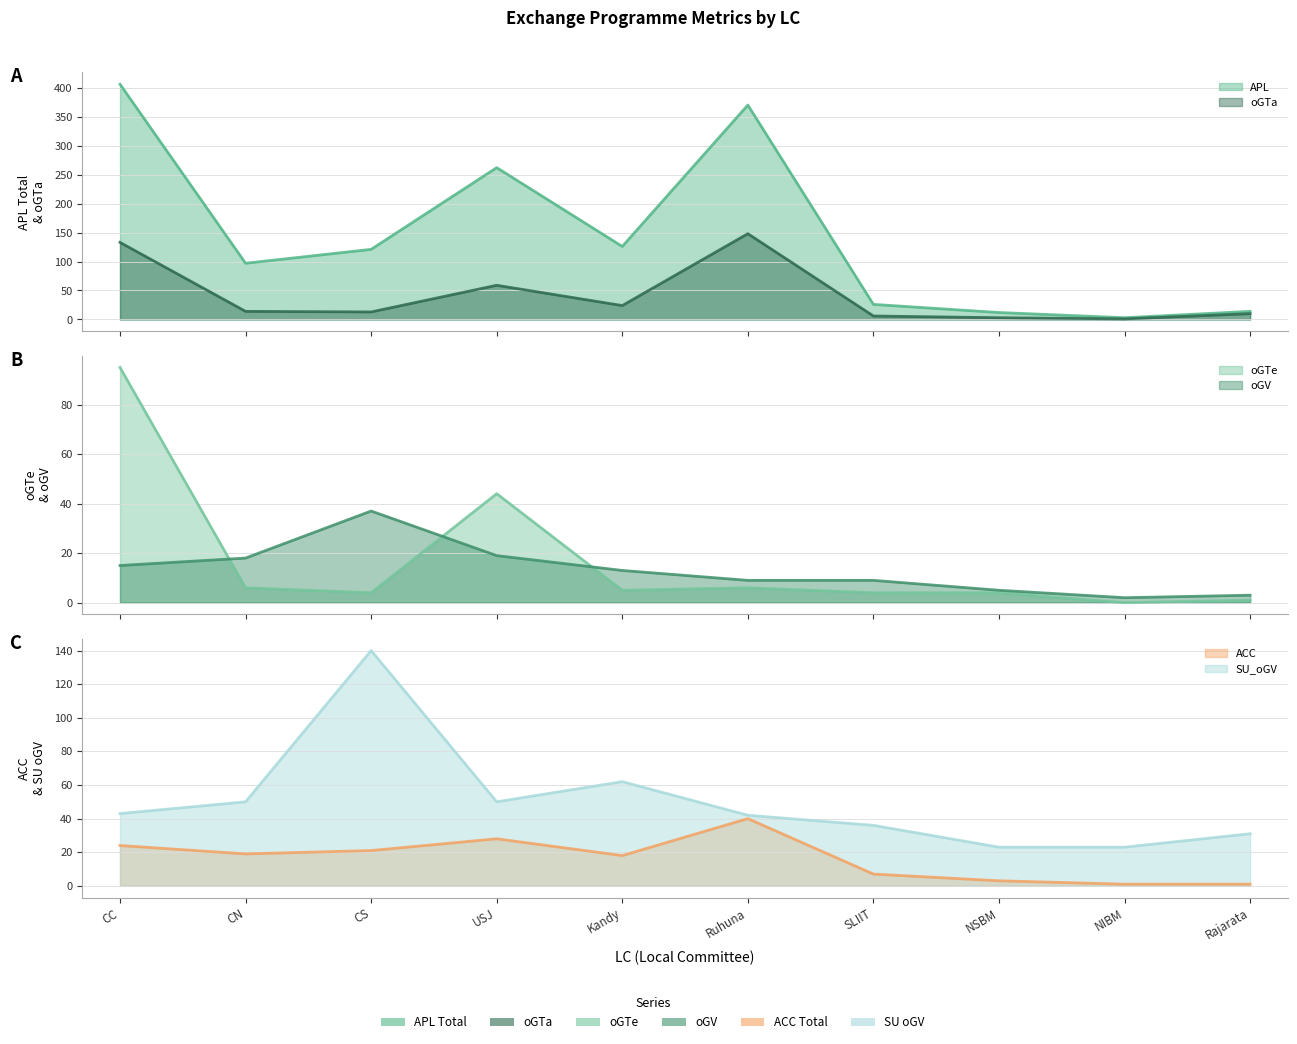

Which category has the highest value across all series?

CC